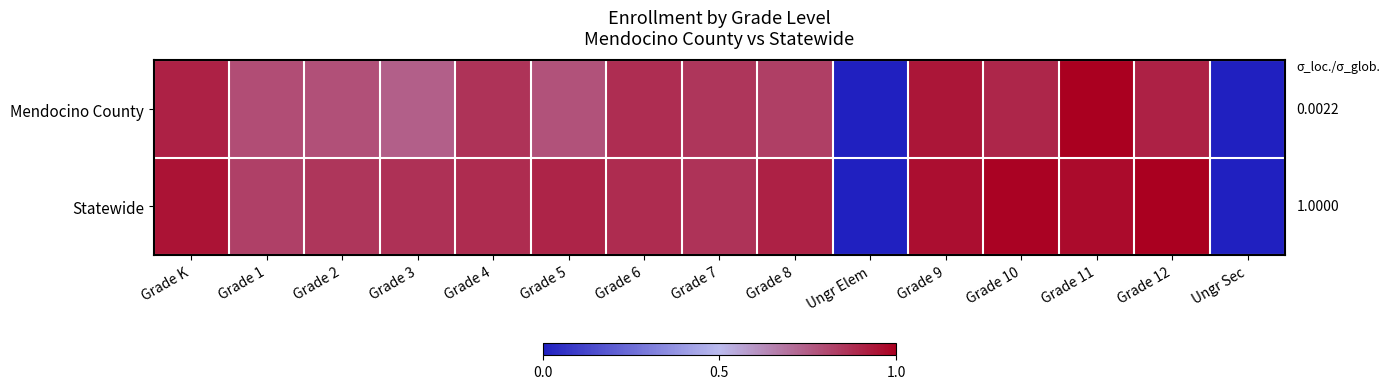

Which series has the largest total across all categories?

Statewide